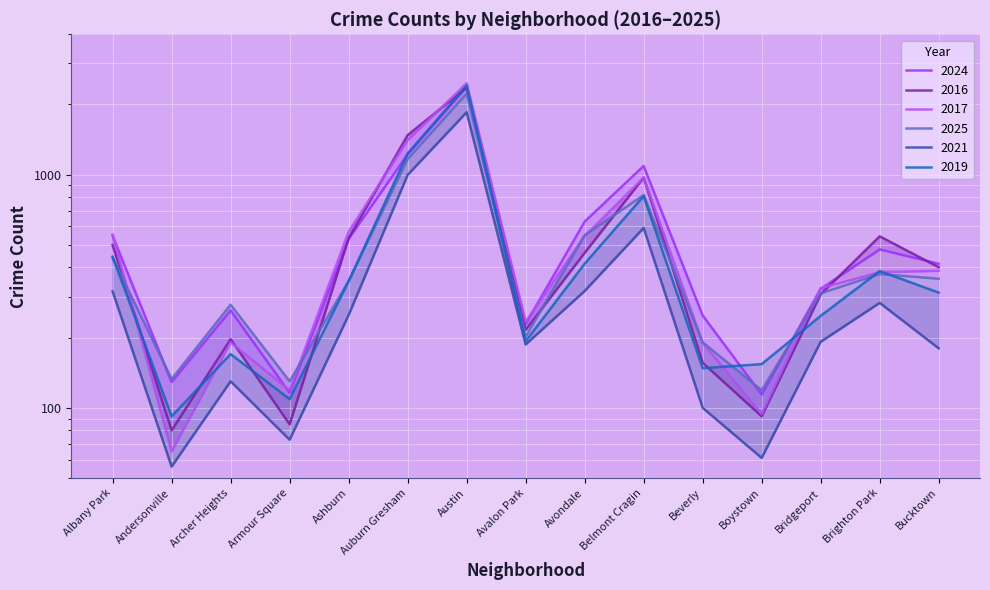

What is the total value across all series at Archer Heights?

1227